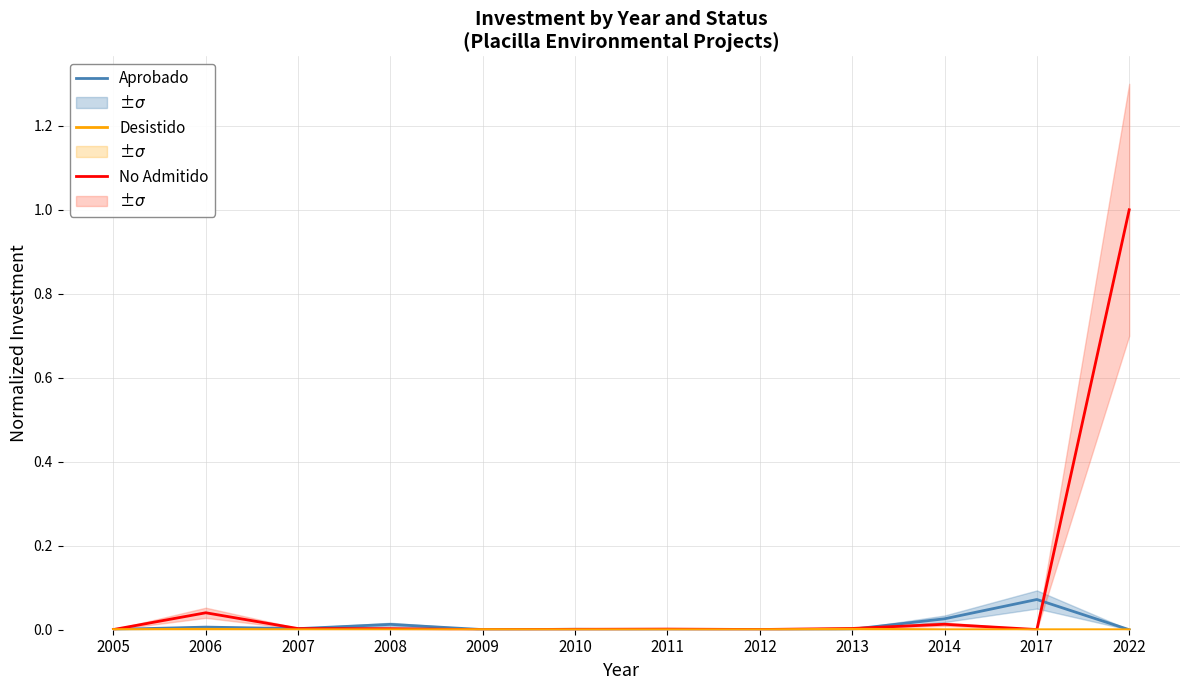

How many categories are shown in the chart?

12